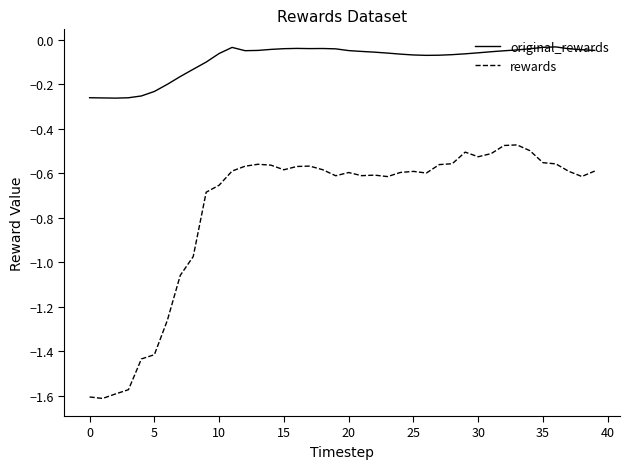

What is the sum of all original_rewards values?

-3.6